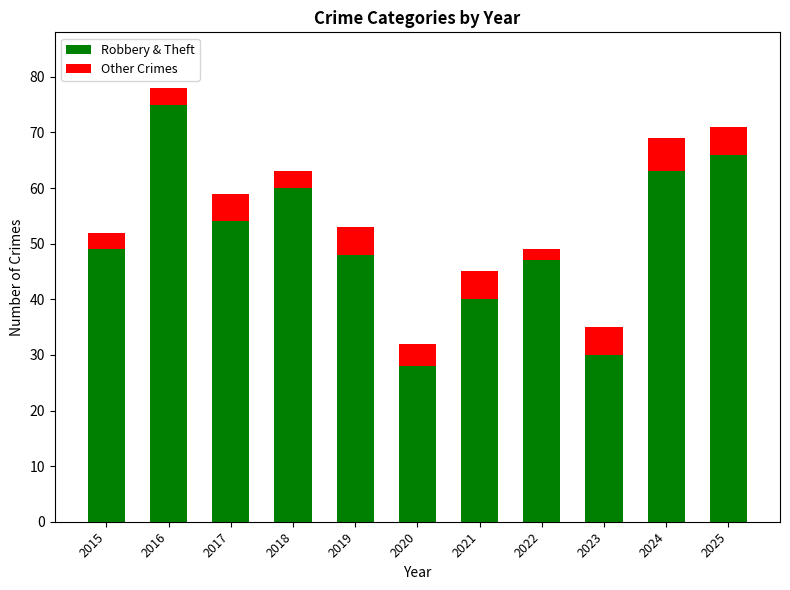

What is the total value across all series at 2020?

32